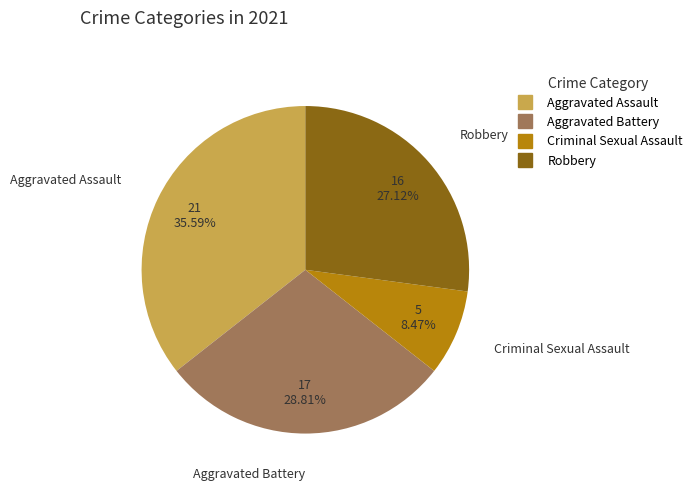

How many segments does this pie chart have?

4